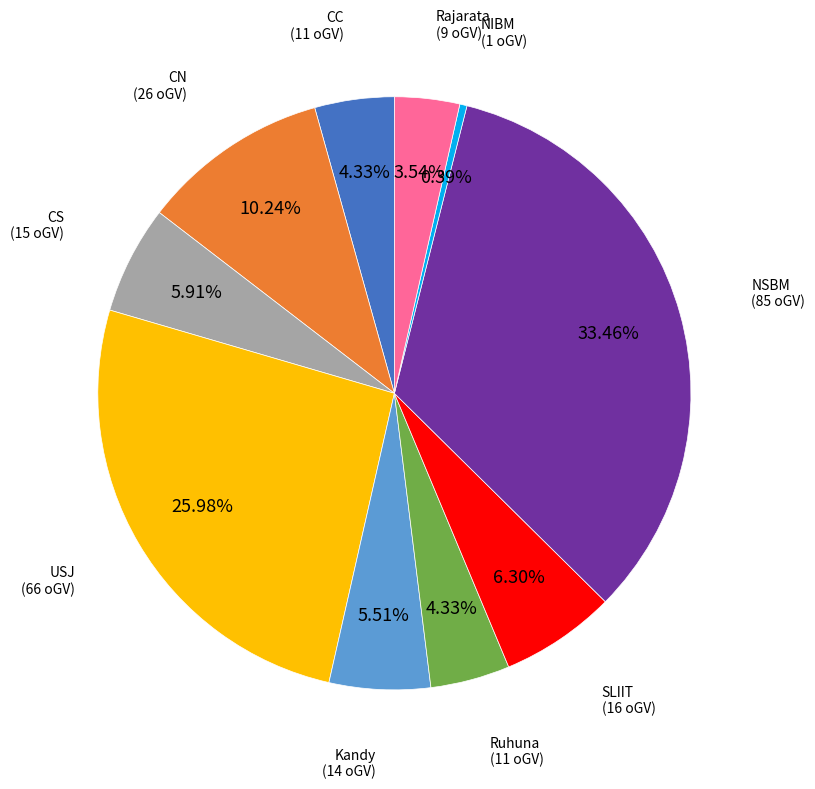

Is there any slice that represents more than half of the pie?

No